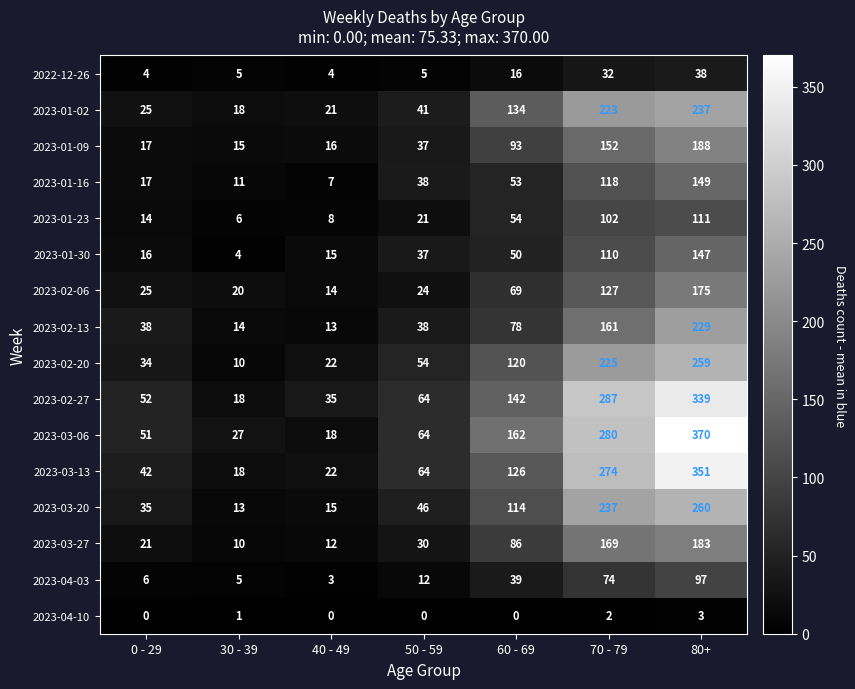

Between 30 - 39 and 70 - 79, which series saw the biggest shift?

2023-02-27